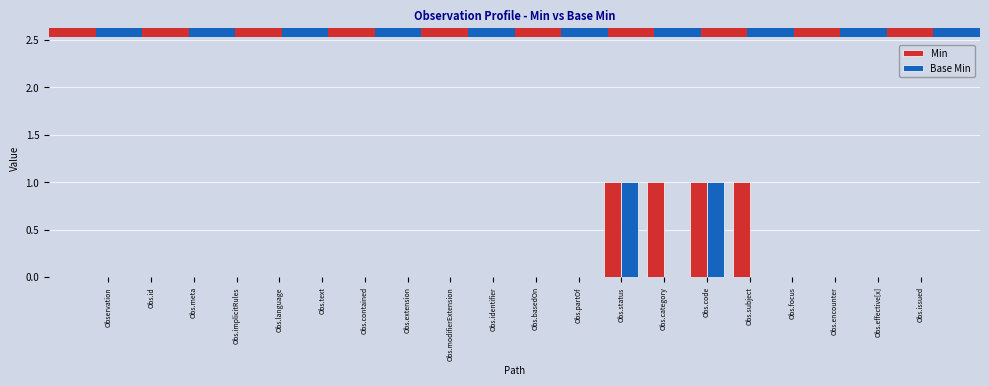

Are the bars grouped side by side (vs. stacked)?

Yes